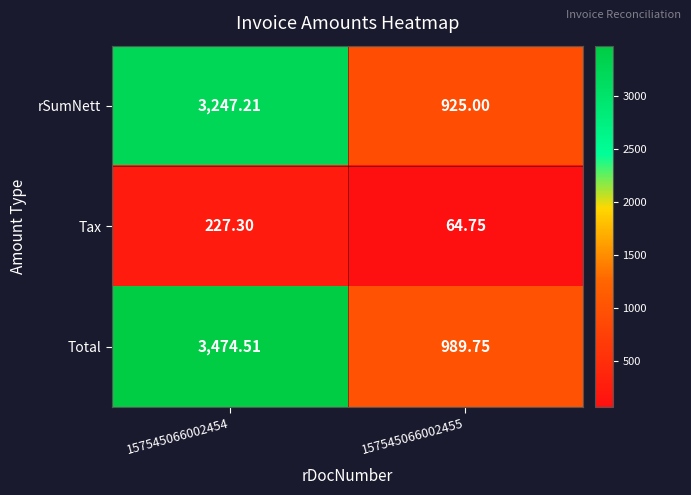

How many data points does each series have?

2